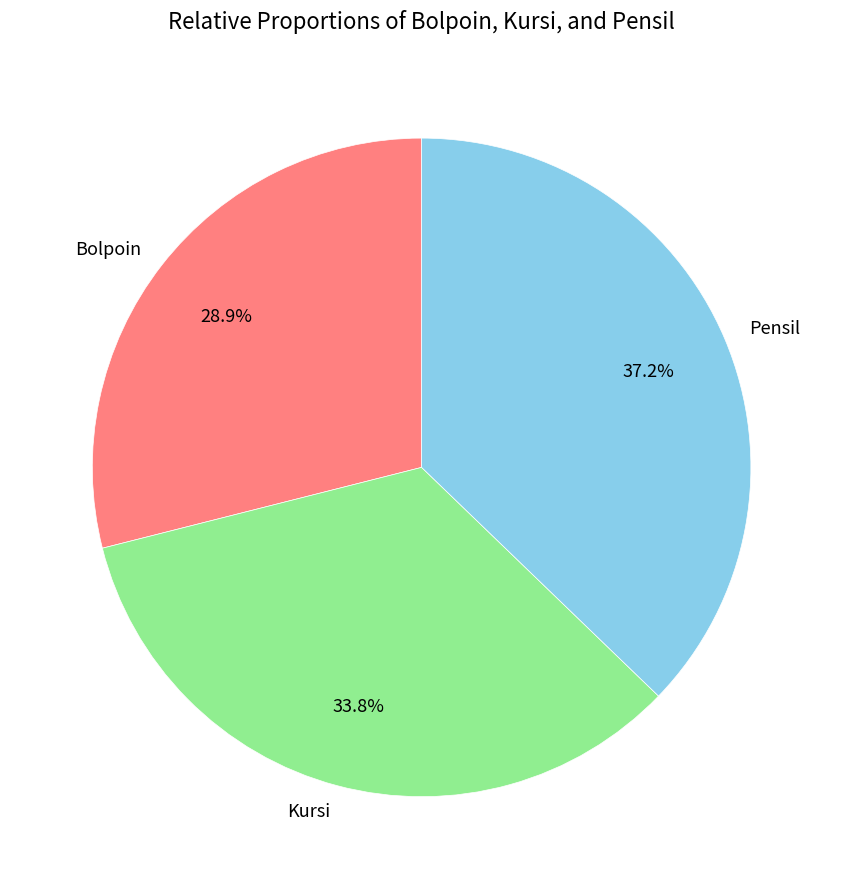

Is it true that Pensil is 37% of the pie?

True